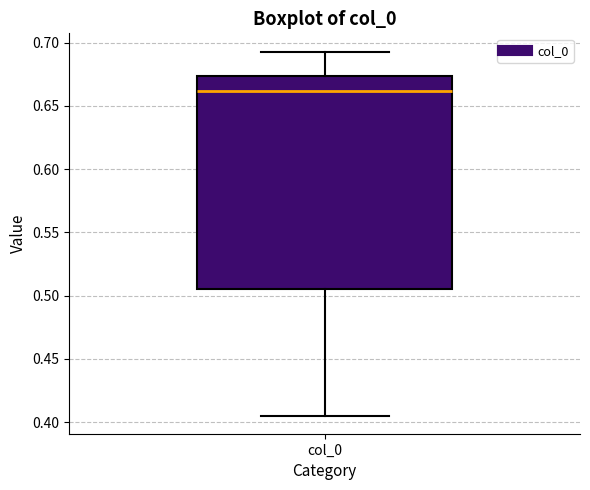

Where is the upper edge of the box for col_0 on the y-axis? The values are not printed on the chart, so give them approximately, as read against the axis.

0.675